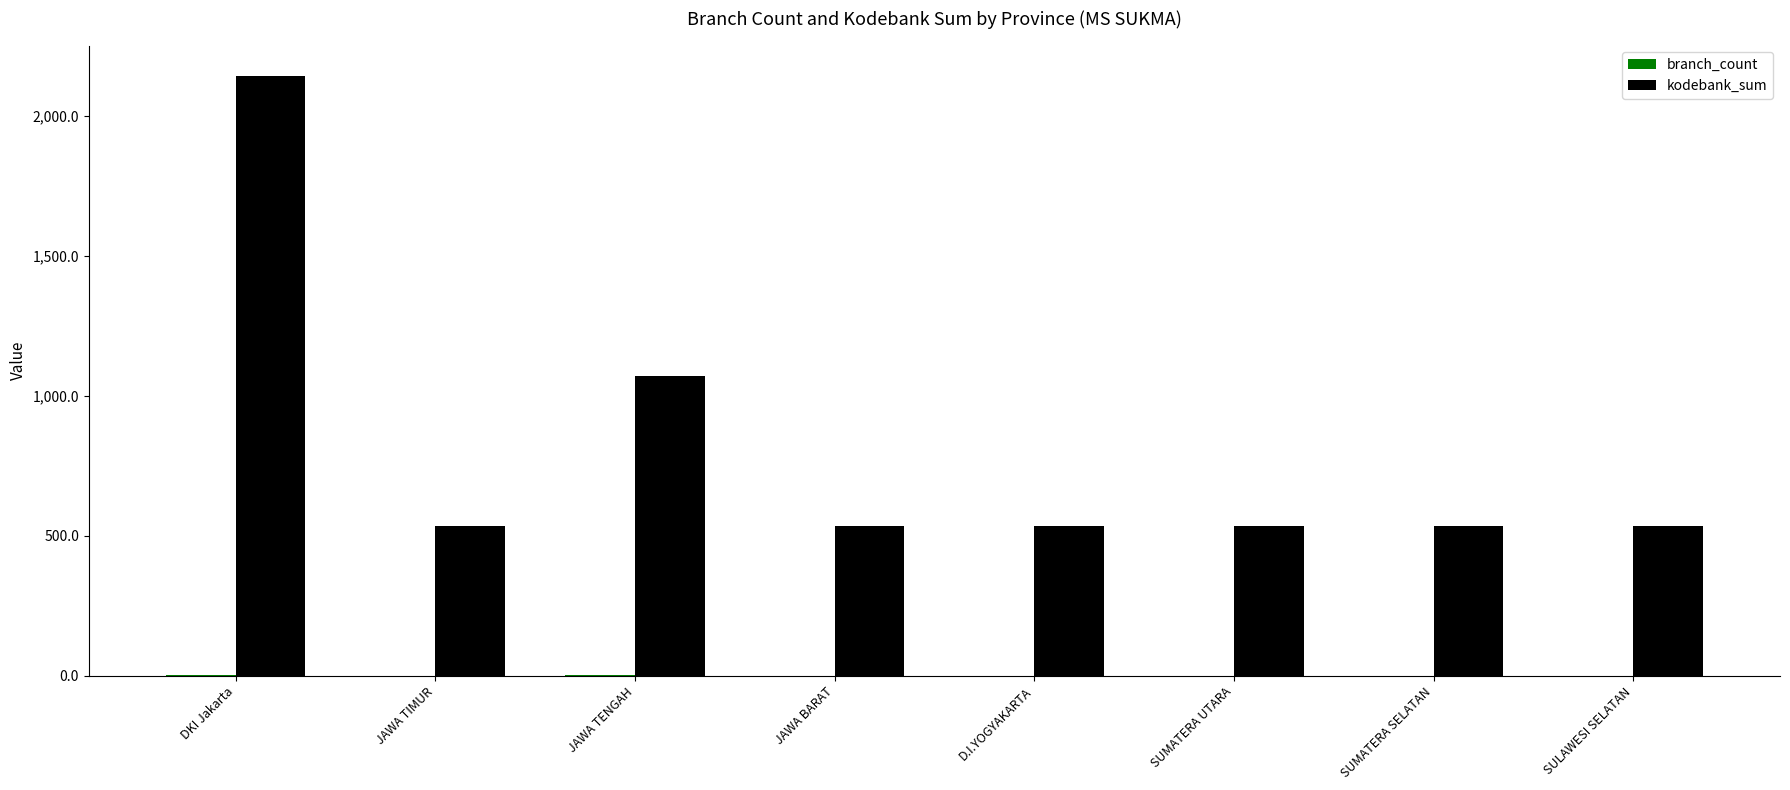

What is the spread (max minus min) of values at SUMATERA SELATAN?

535